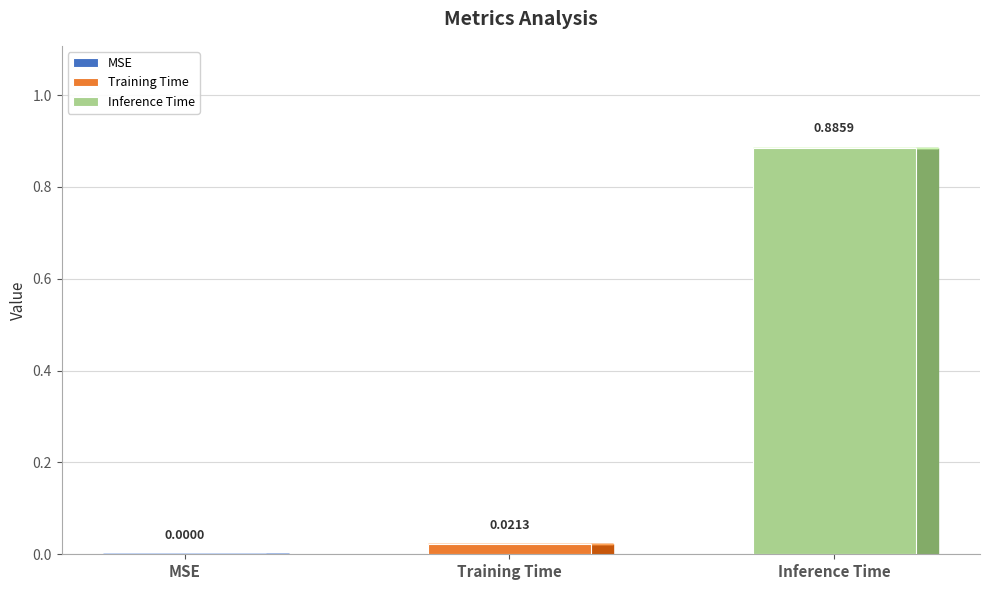

The chart shows a value of 0.0 at MSE. True or false?

True